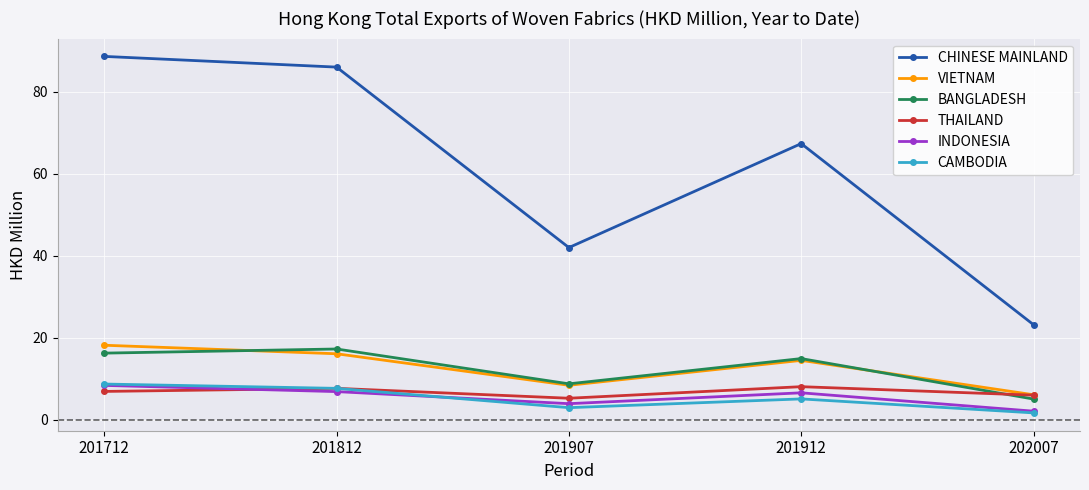

At which category does the chart reach its minimum across all series?

202007